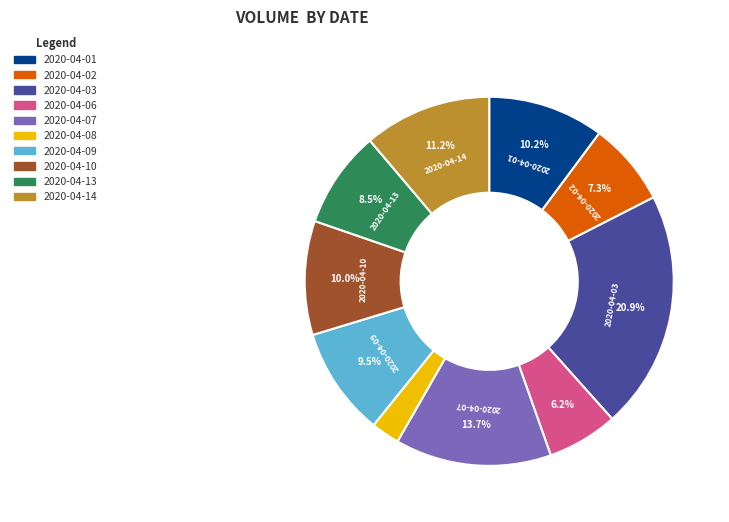

Which slice is the largest?

2020-04-03